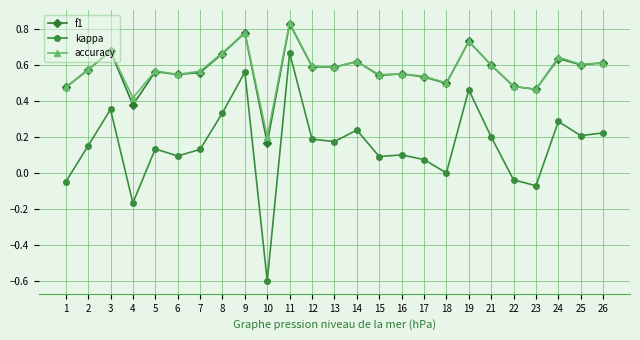

Which series has the largest range (max minus min)?

kappa